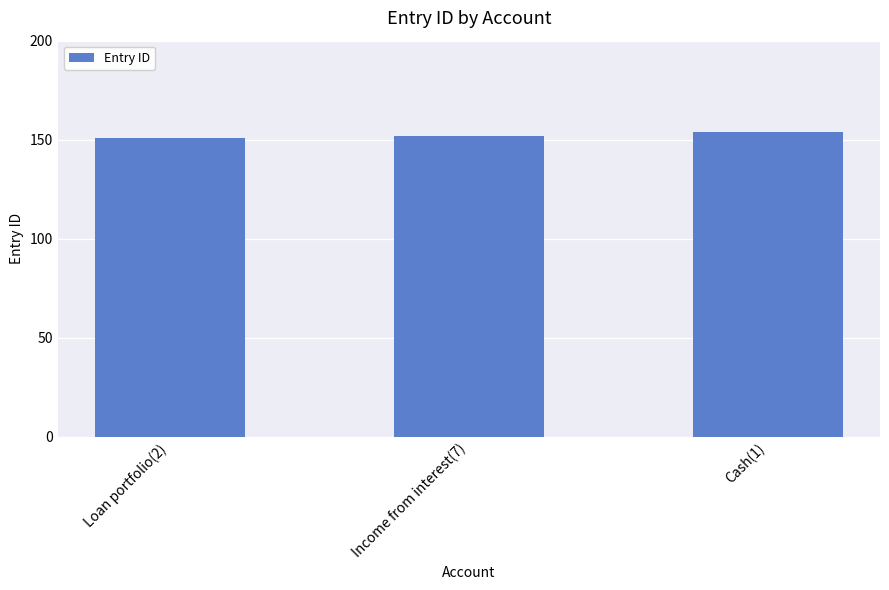

What is the label of the 3rd bar from the left?

Cash(1)